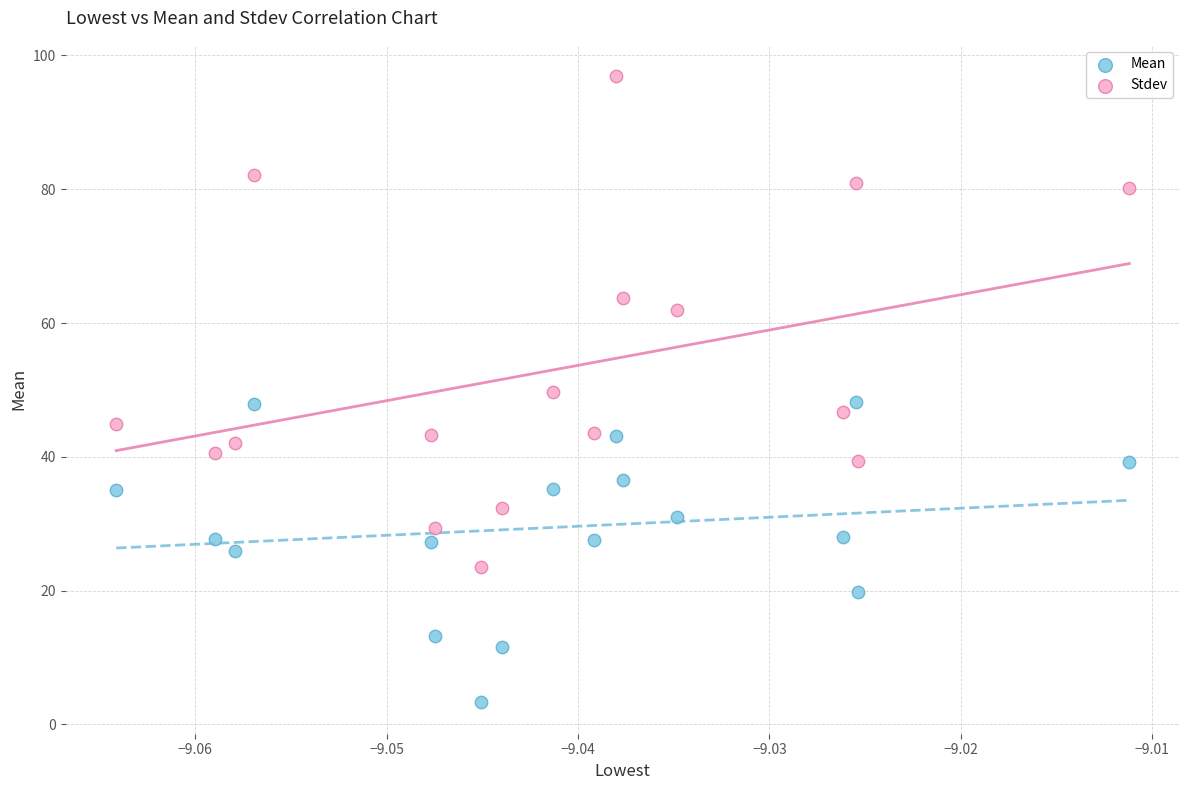

In the Stdev series, what Y value is closest to 60?

61.9